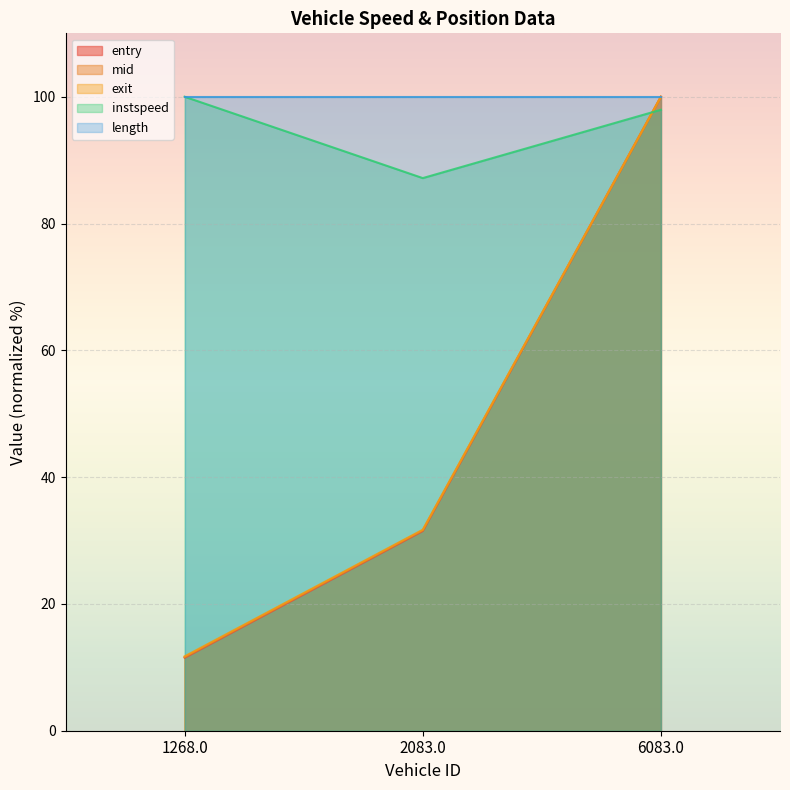

How many data points does each series have?

3